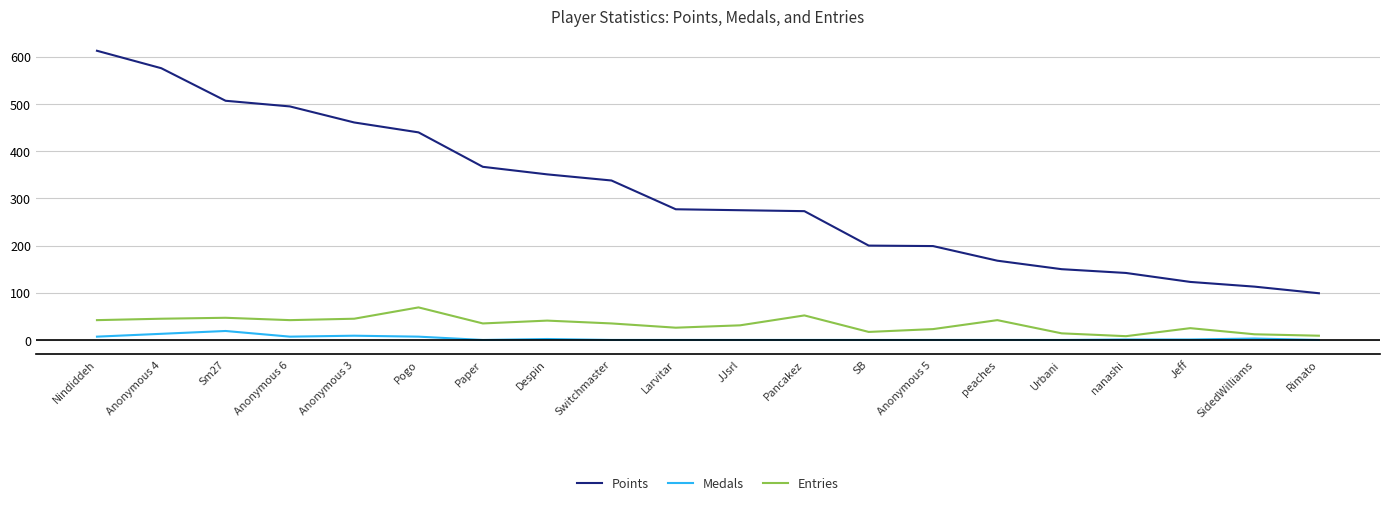

The value of Medals at Larvitar is 0. True or false?

True